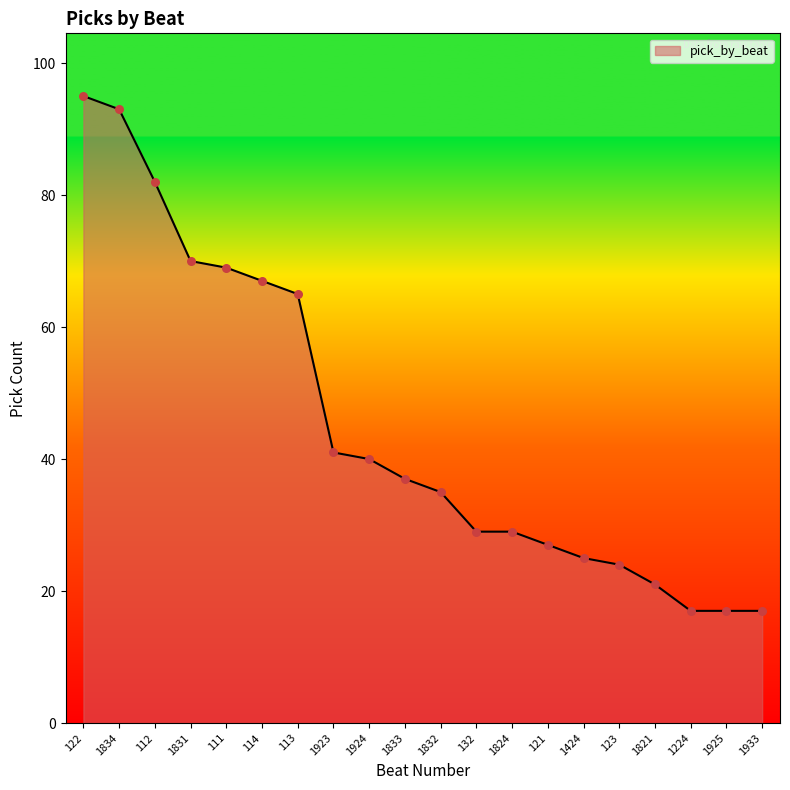

What is the ratio of the value at 1821 to the value at 1933?

1.2